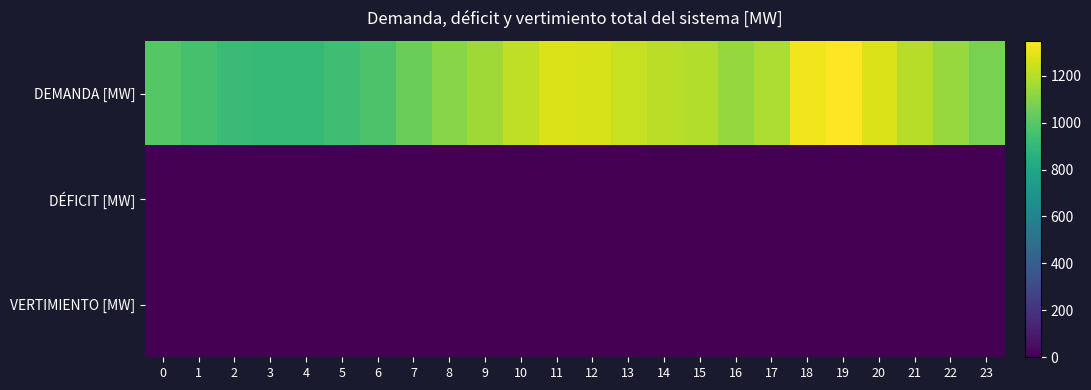

Which series changed the most between 4 and 5?

DEMANDA [MW]